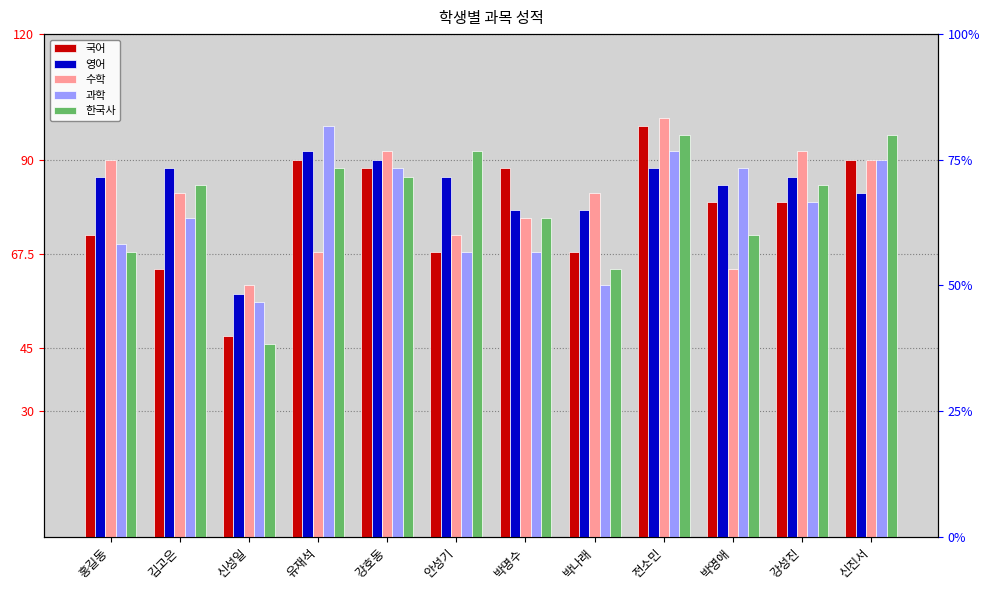

How many groups of bars are there?

12